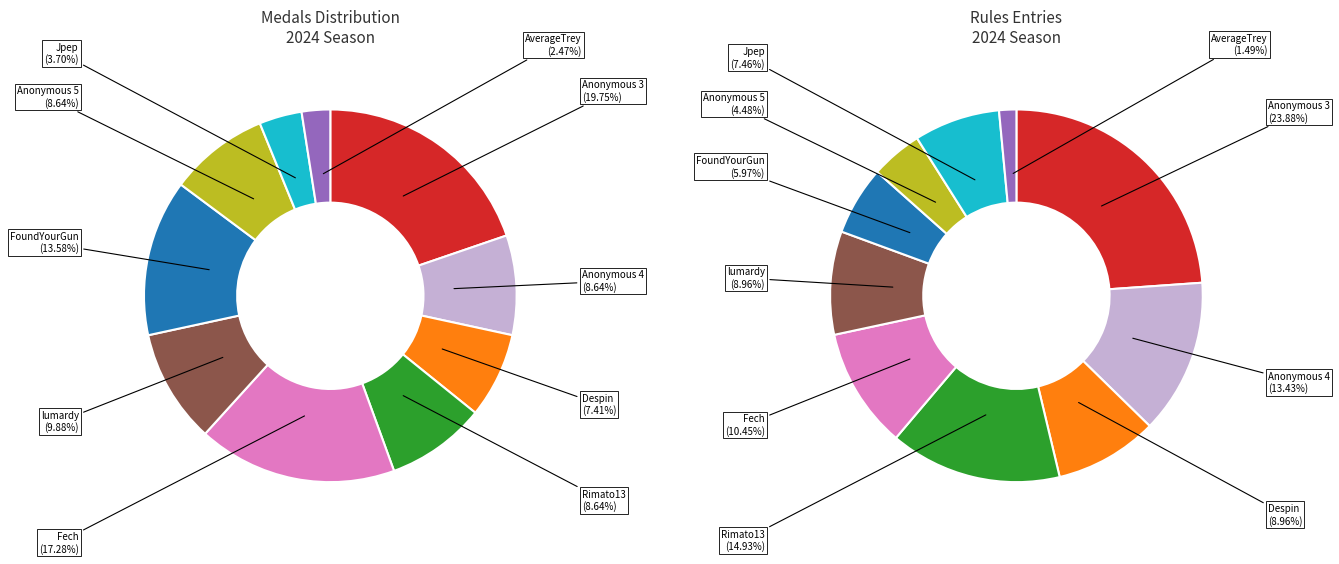

Count the number of slices in the pie.

10